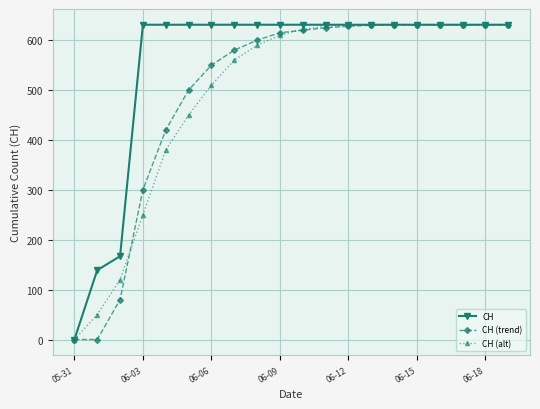

What is the maximum value for CH (alt)?

631